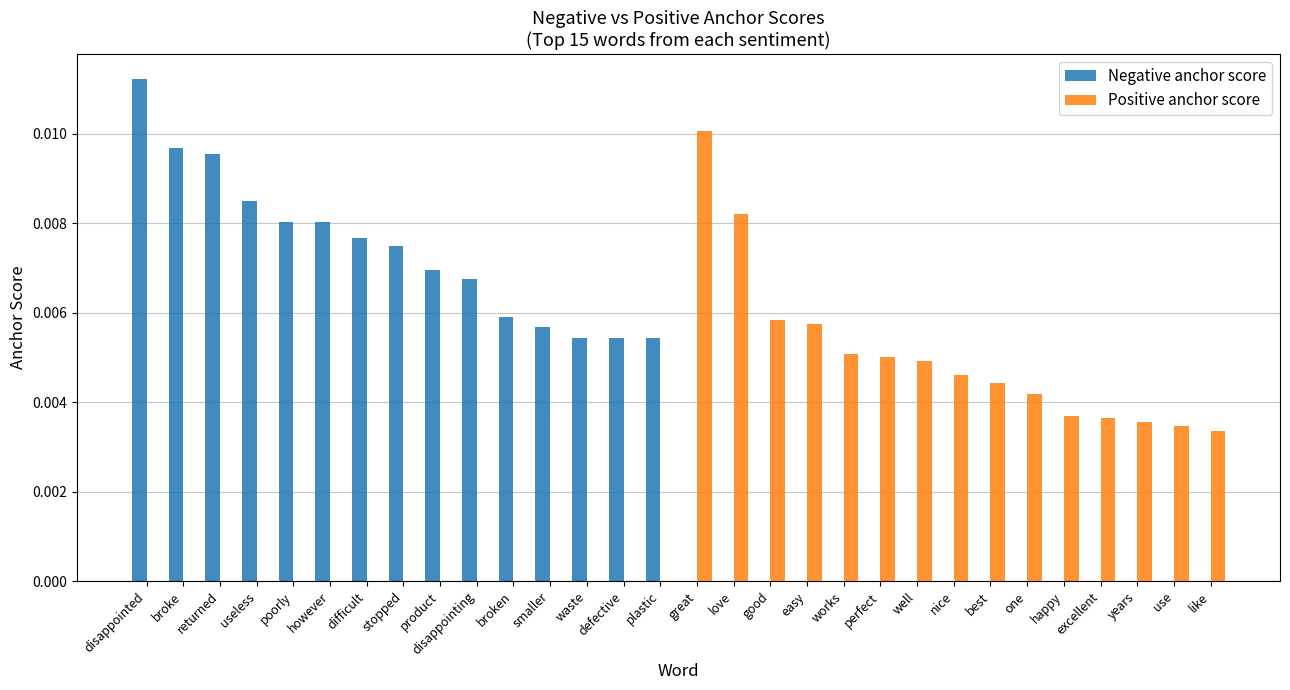

Is it true that Positive anchor score equals 0.0 at happy?

True